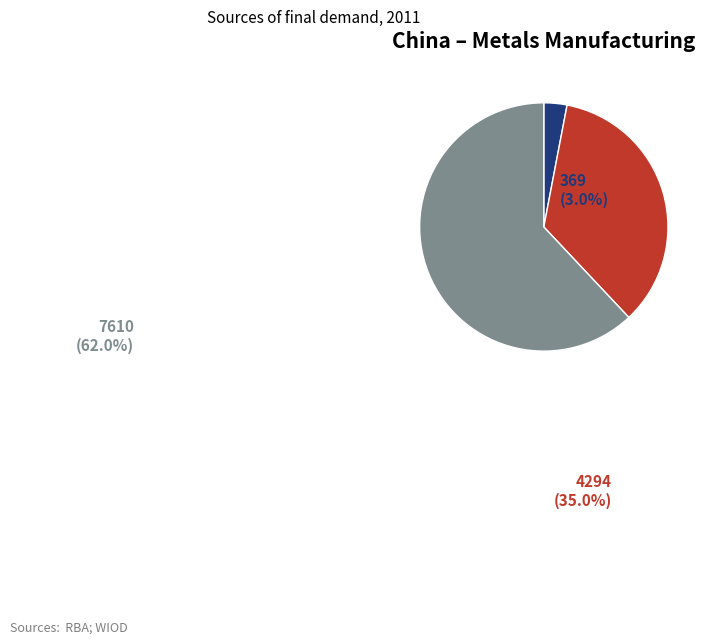

Which has a higher value, 7610 or 369?

7610